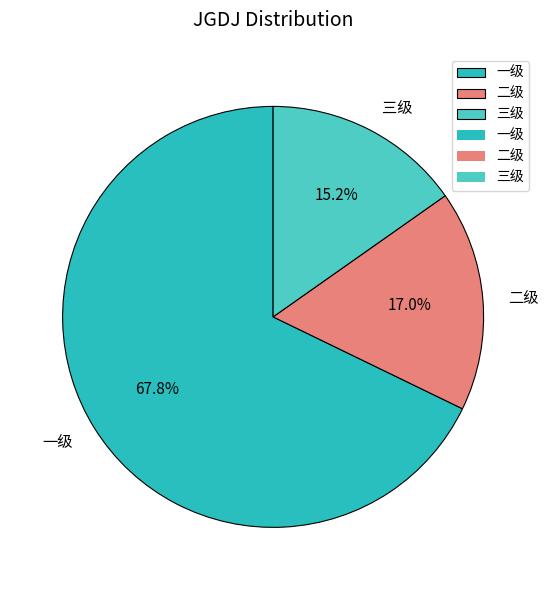

Which category has the biggest portion of the pie?

一级